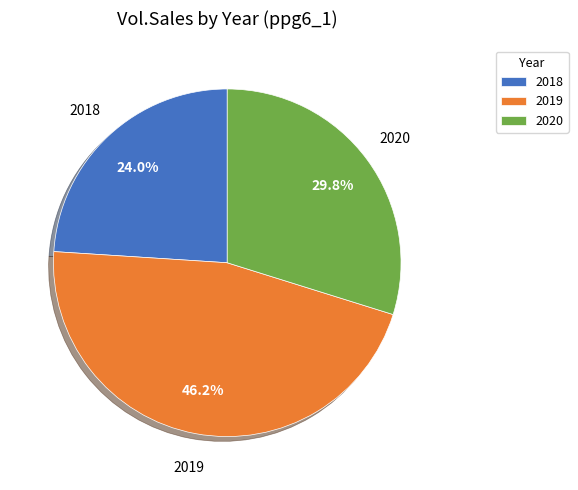

Between 2019 and 2020, which is larger?

2019